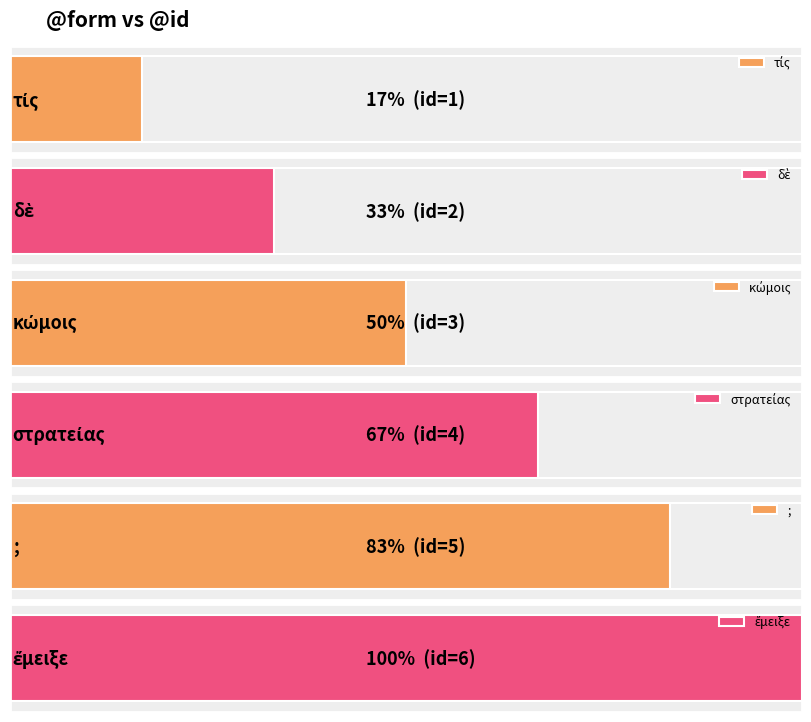

What is the value of the 1st bar from the left?

1